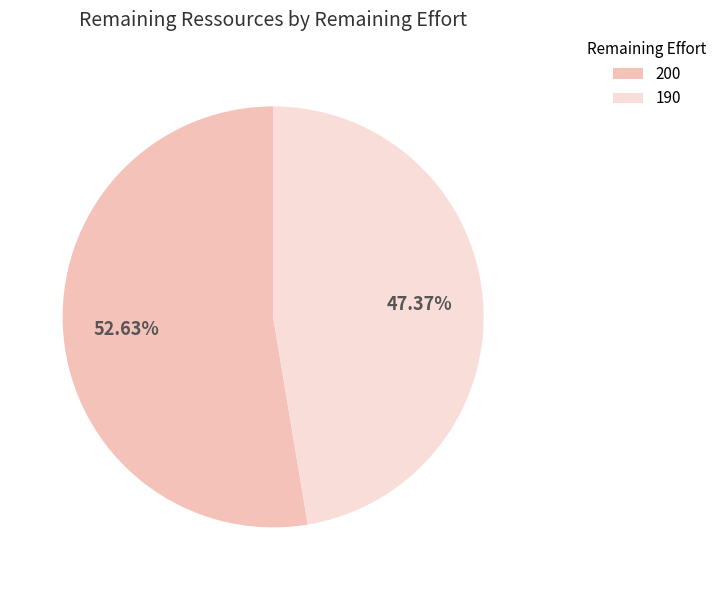

How many slices are in this pie chart?

2